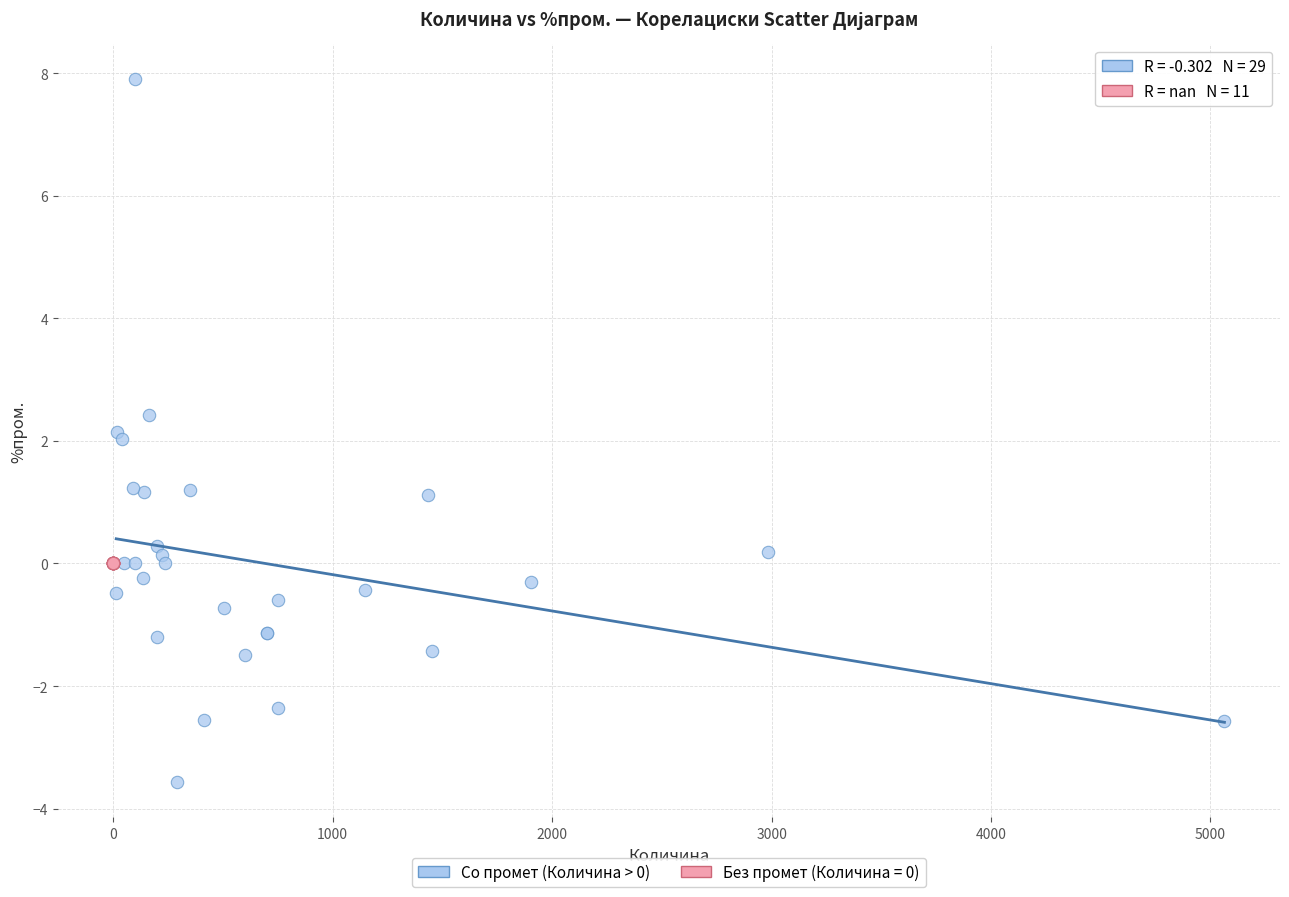

Which series reaches the minimum Y coordinate?

Со промет (Количина > 0)